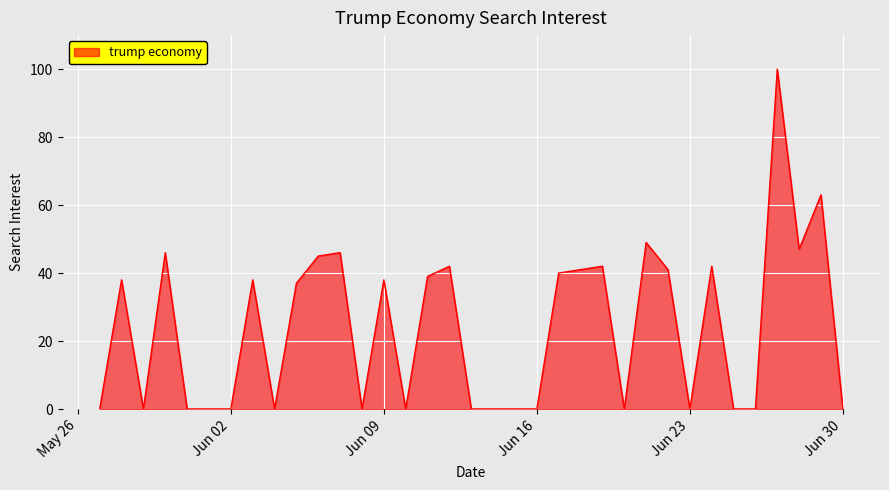

What is the maximum value shown in the chart?

100